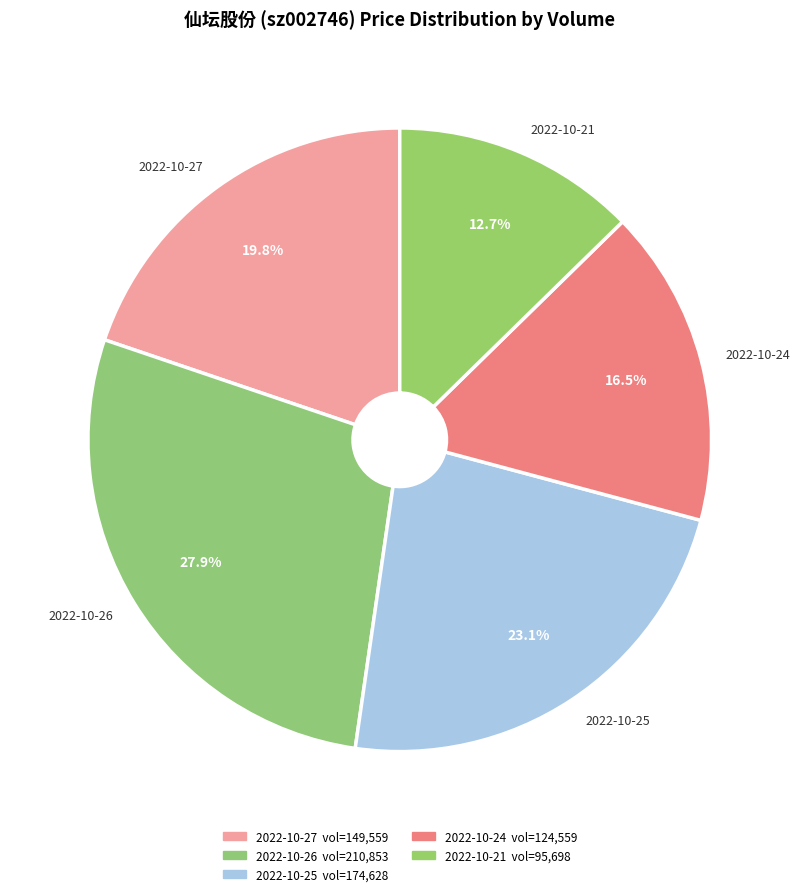

To the nearest percent, what portion does 2022-10-21 represent?

13%